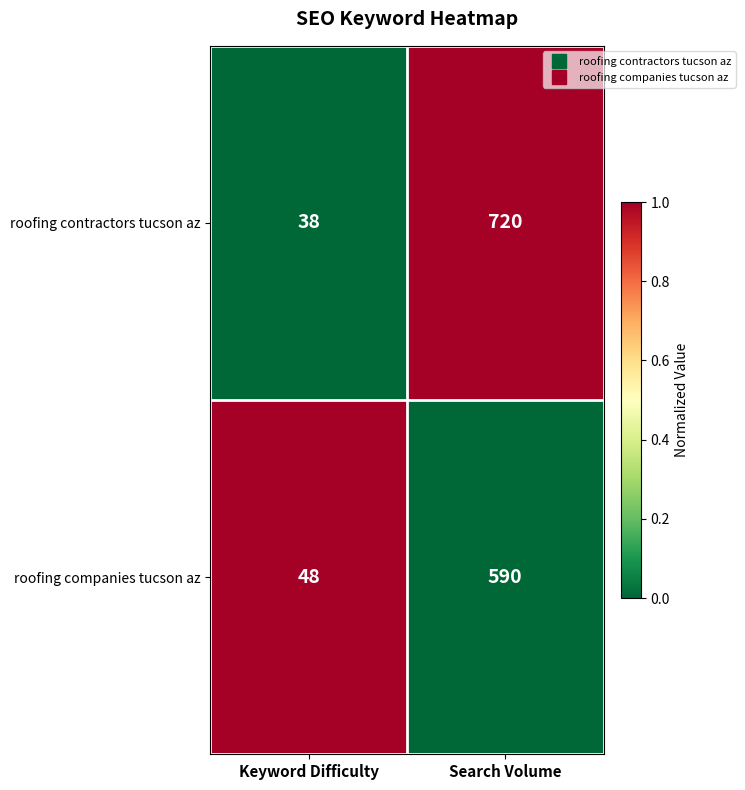

Is it true that roofing companies tucson az equals 852 at Search Volume?

False